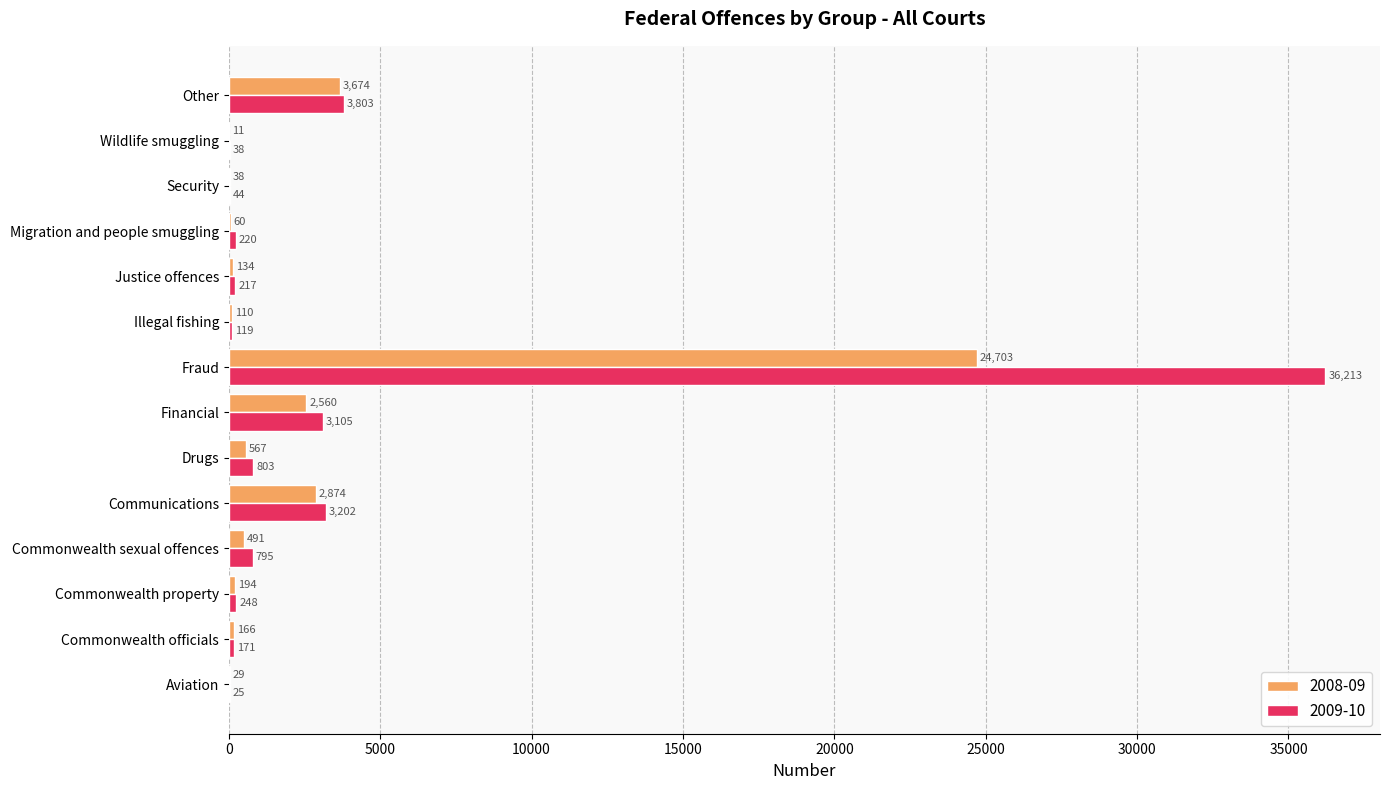

Is the value of 2008-09 at Commonwealth property greater than the value of 2009-10 at Financial?

No